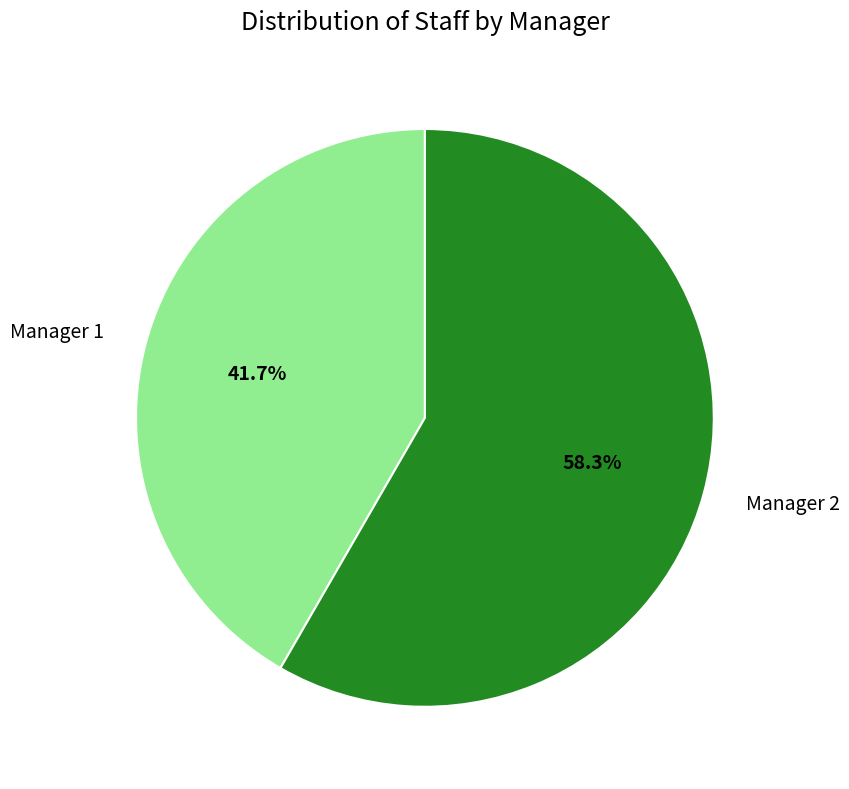

To the nearest percent, what is the difference between the Manager 1 and Manager 2 slice percentages?

17%